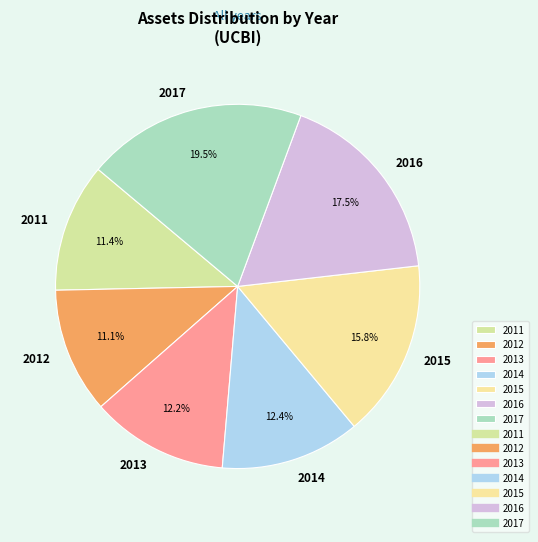

Does 2016 account for over 50% of the chart?

No